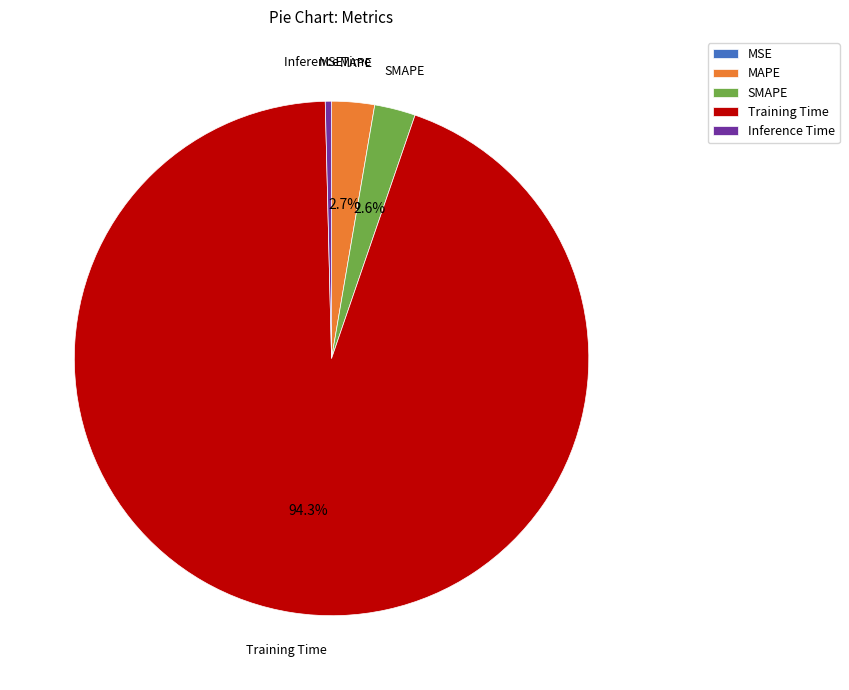

Which slice represents more than half of the pie?

Training Time